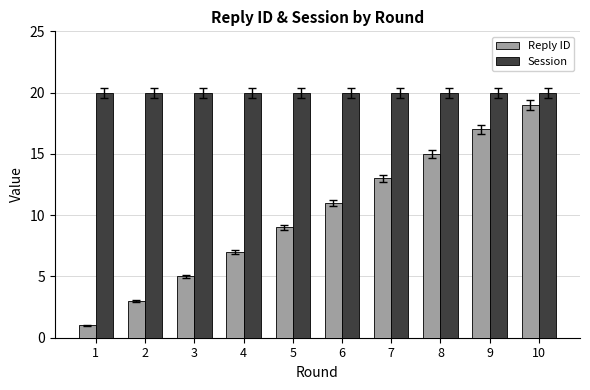

What is the minimum value for Reply ID?

1